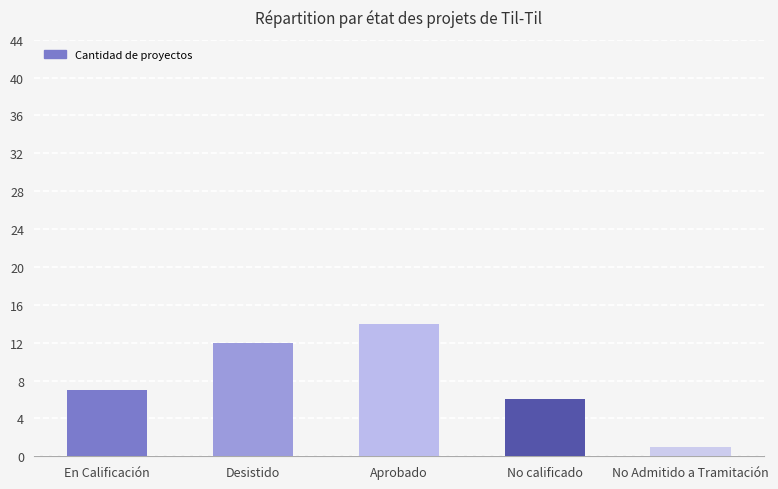

What is the difference between the maximum and minimum values?

13